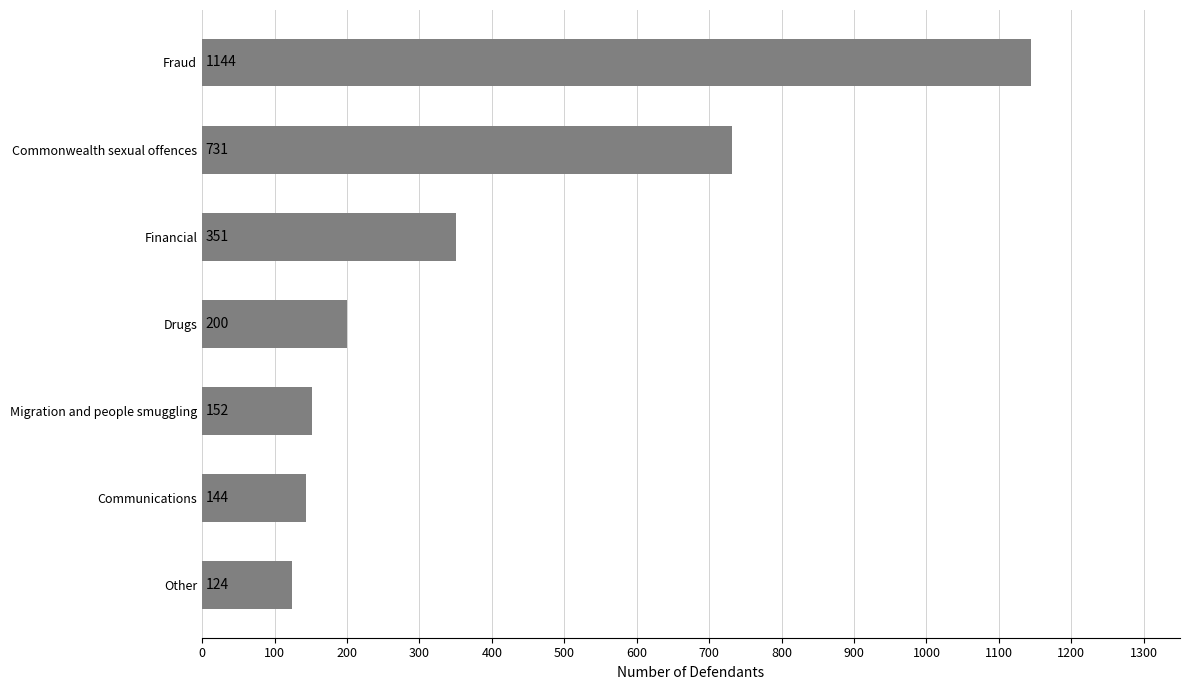

Is it true that the value at Drugs is 200?

True